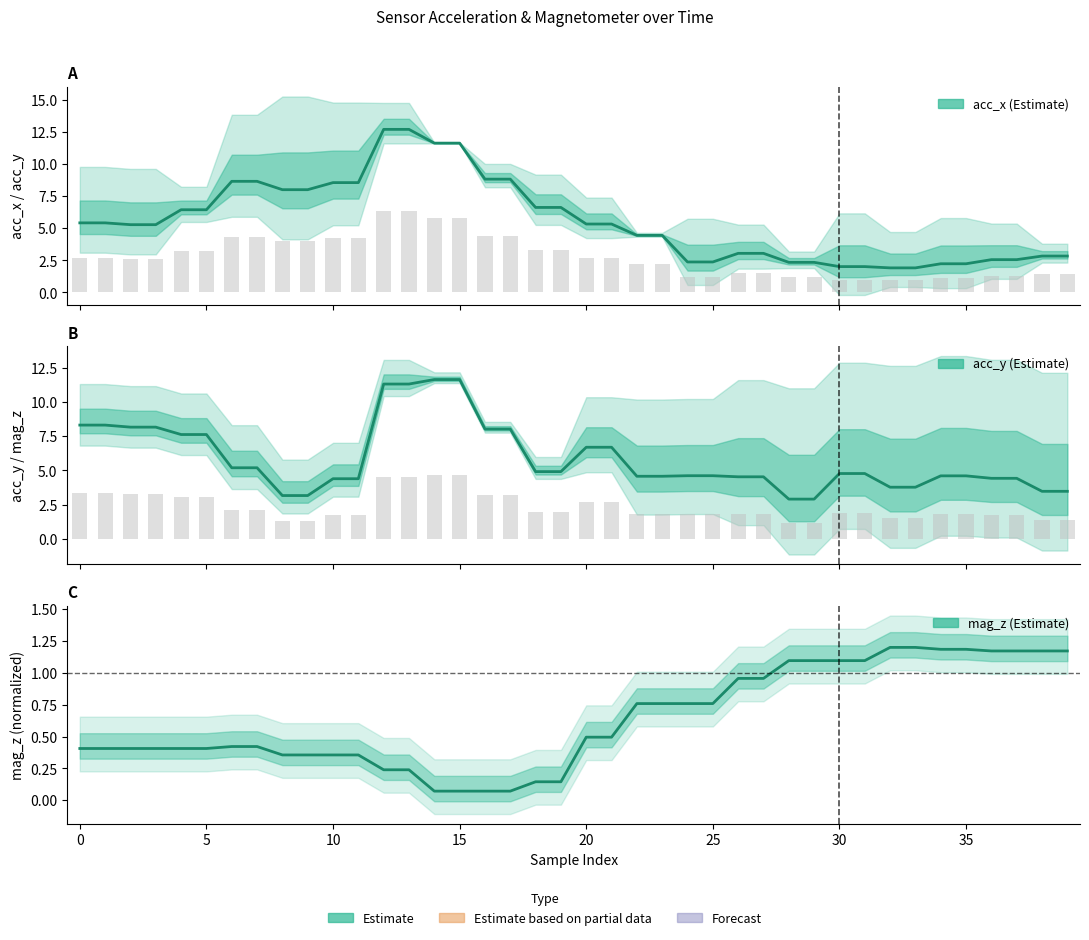

True or false: mag_z has a value of 1.0 at 27.

True